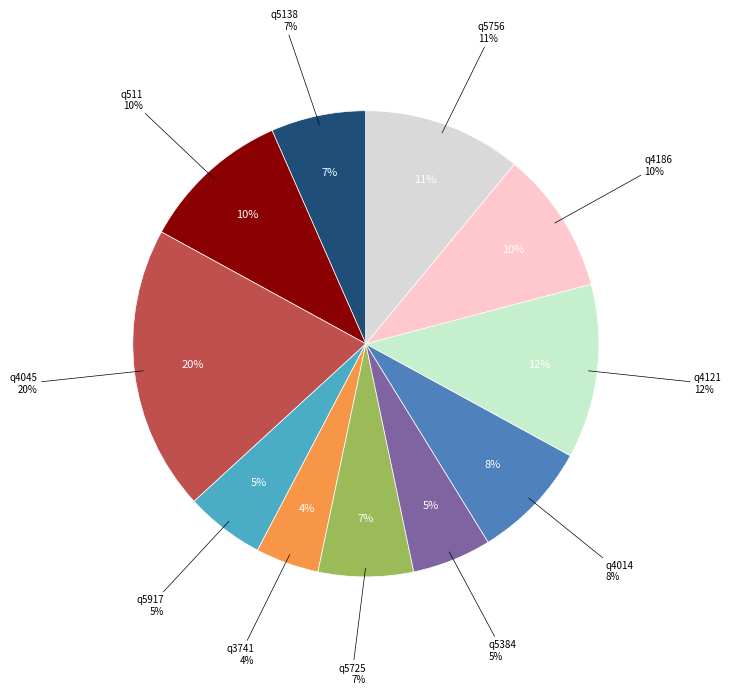

True or false: q5138 accounts for 21% of the total.

False